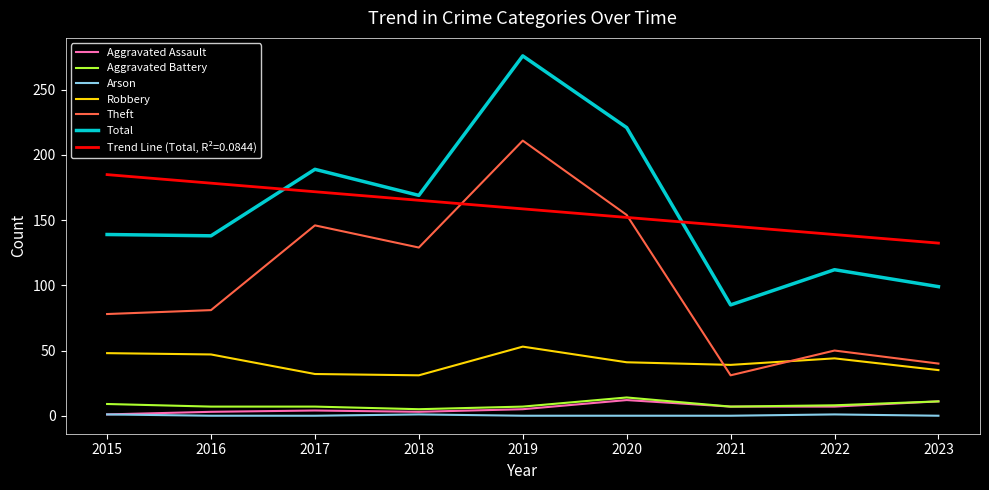

True or false: Total has a value of 83 at 2019.

False